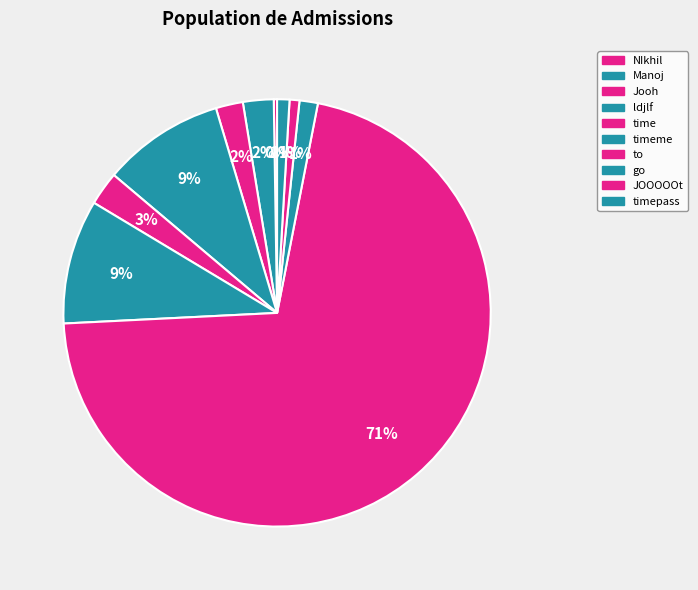

Which has a higher value, JOOOOOt or Manoj?

Manoj